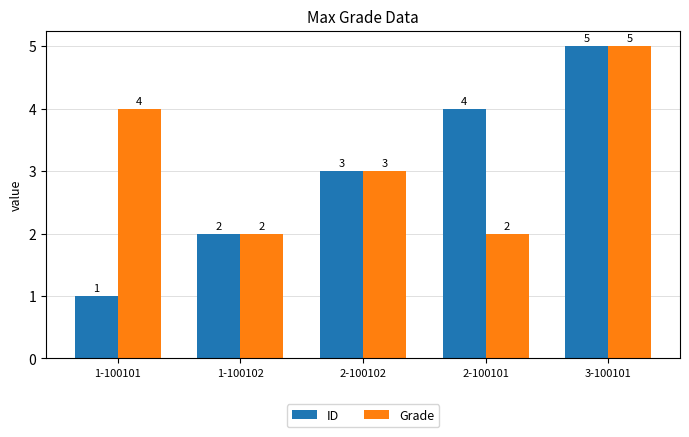

The Grade series shows 8 at 3-100101. True or false?

False